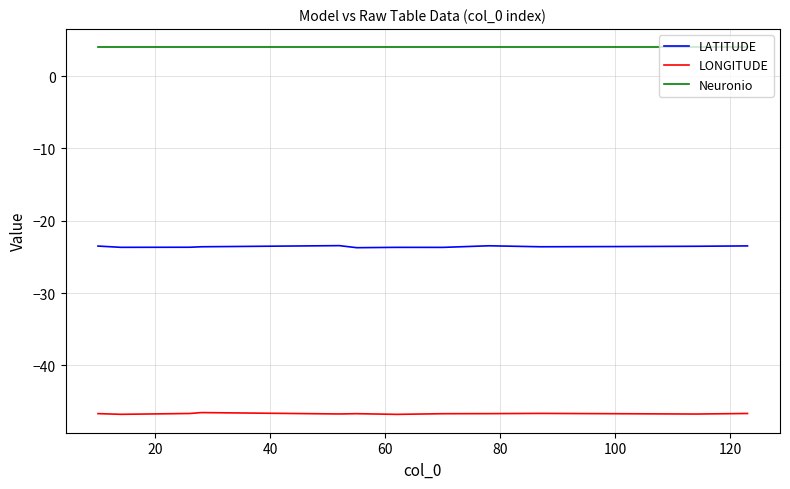

Does the chart have visible grid lines?

Yes